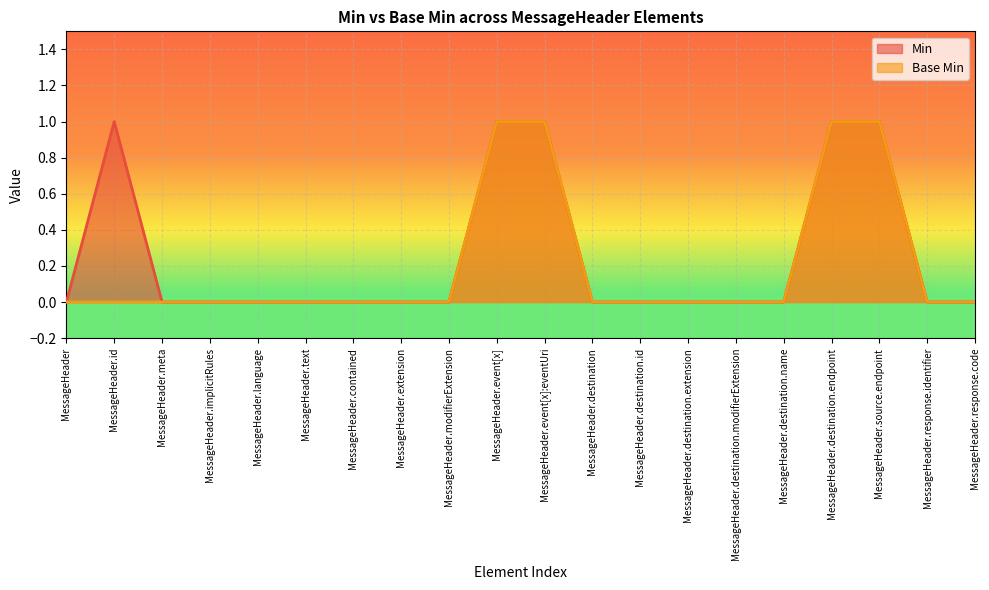

What is the difference between the maximum and minimum values in the Min series?

1